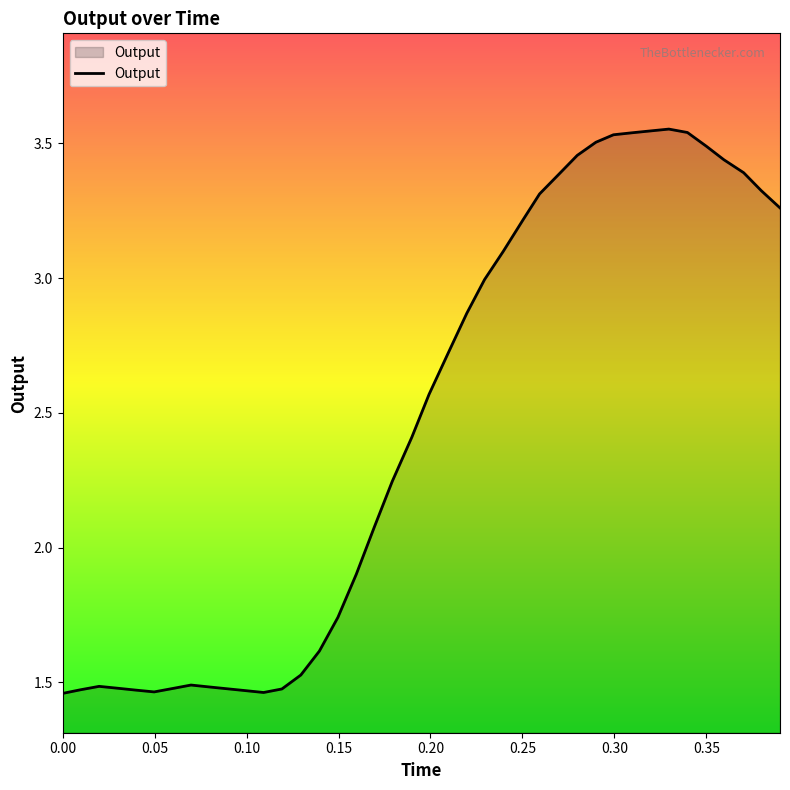

What is the difference between the maximum and minimum values?

2.1